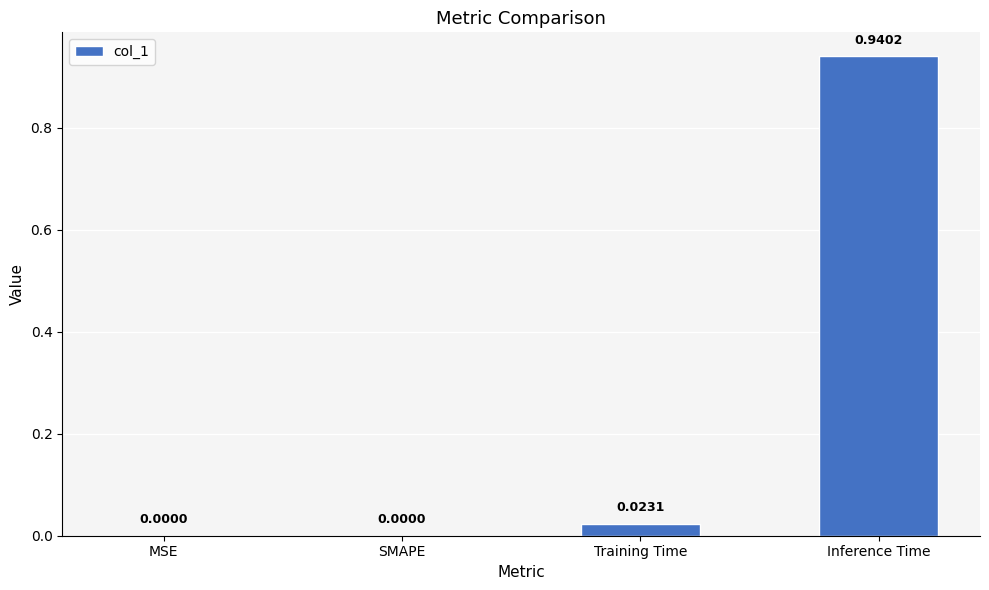

How many positive values are there?

2